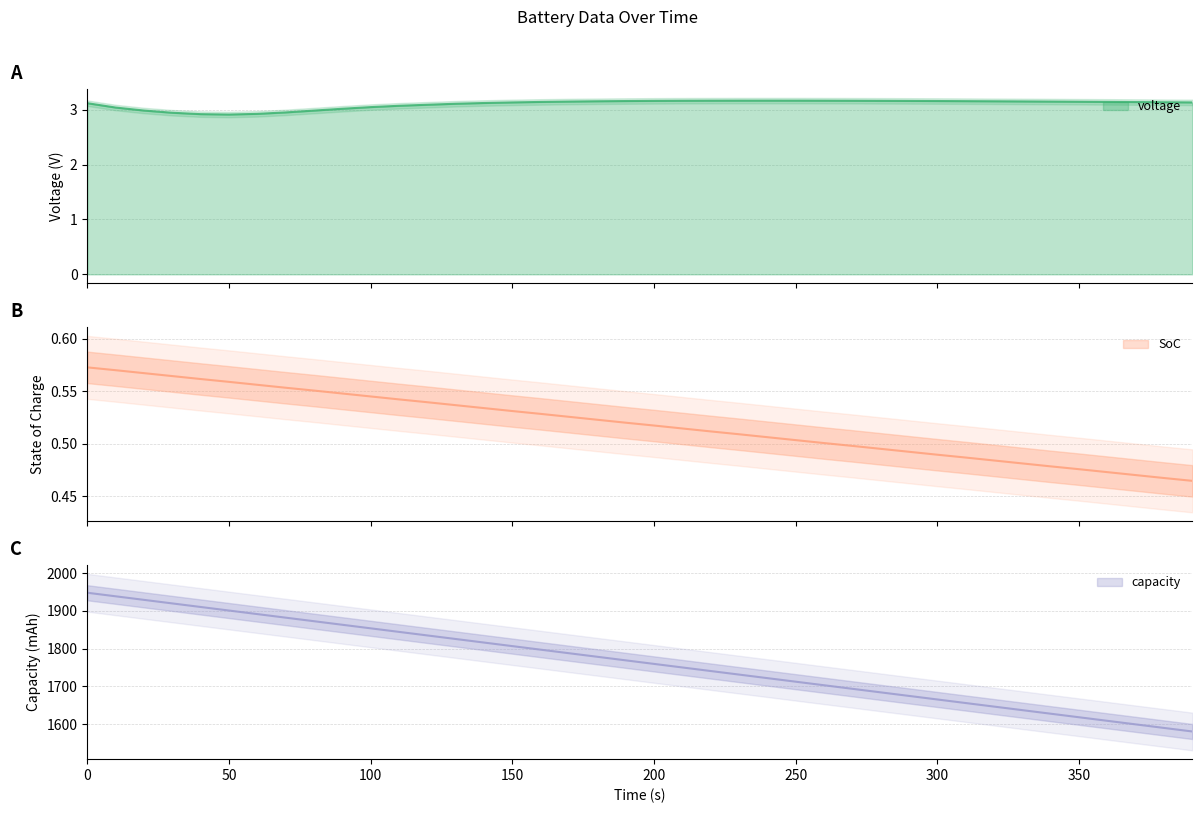

Between 150 and 50, which is larger?

150